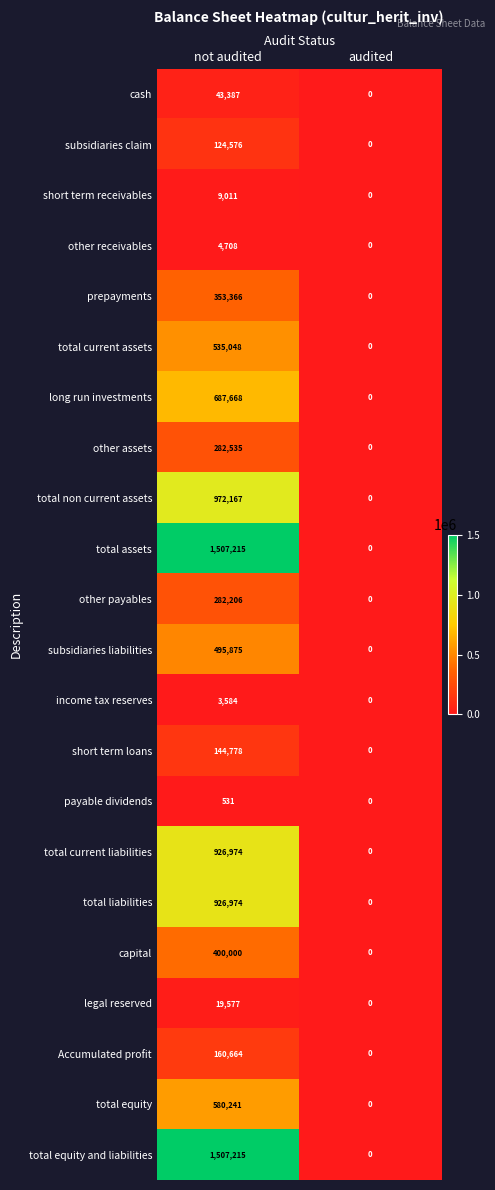

True or false: total current assets has a value of 135747 at not audited.

False